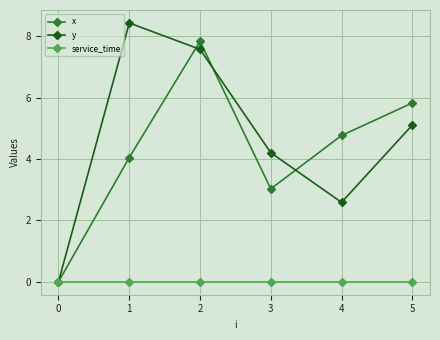

True or false: service_time has a value of 0.0 at 5.

True